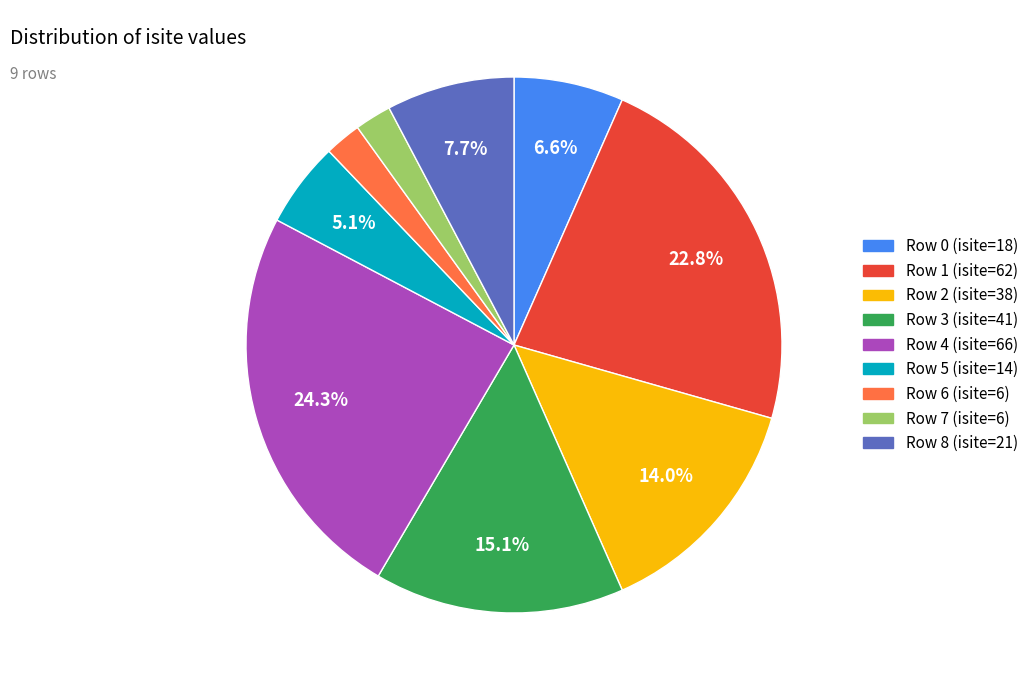

Which category has the biggest portion of the pie?

Row 4 (isite=66)